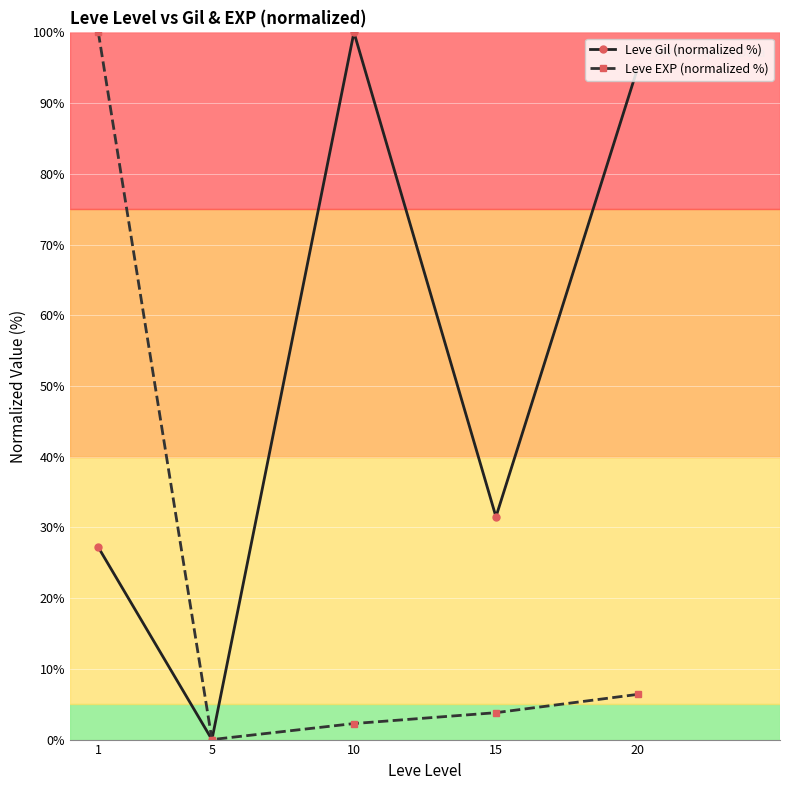

What is the average value of the Leve Gil (normalized %) series?

50.8